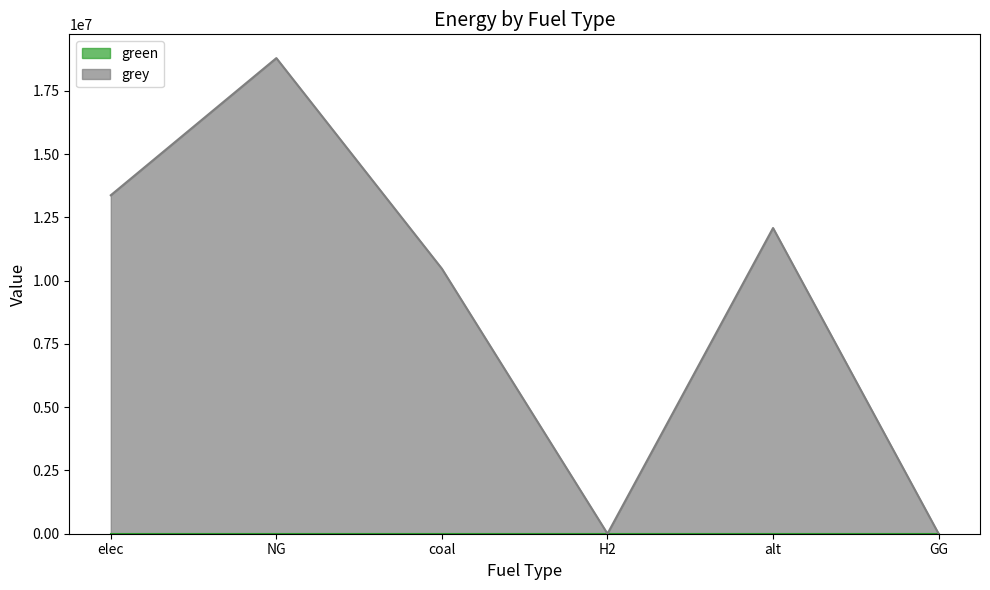

Reading left to right, transcribe all the data shown in this chart.

elec=13379433.0	NG=18799767.5	coal=10473905.2	H2=0.0	alt=12083802.7	GG=0.0